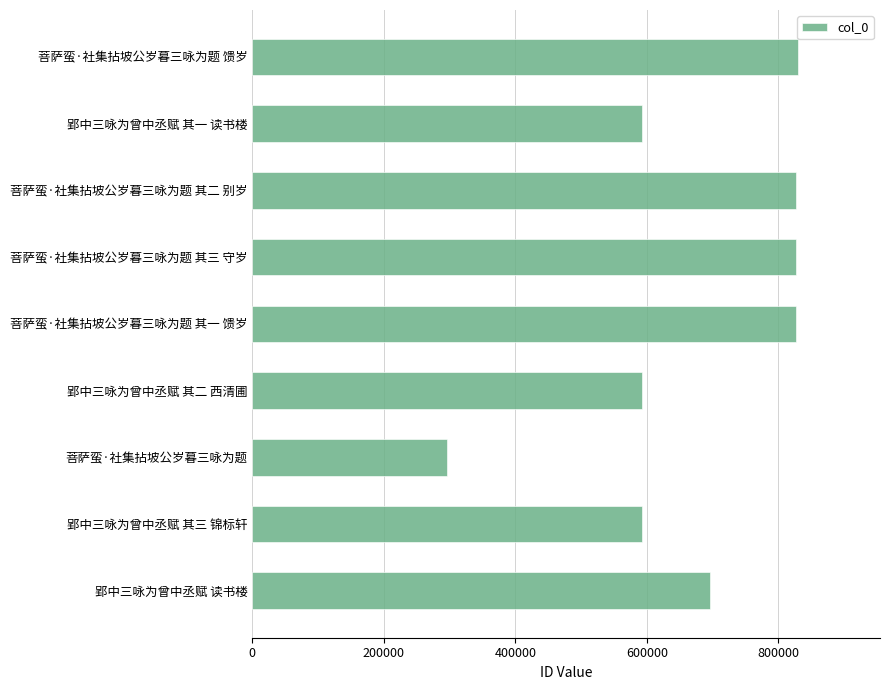

What is the value of the 3rd bar from the top?

826706